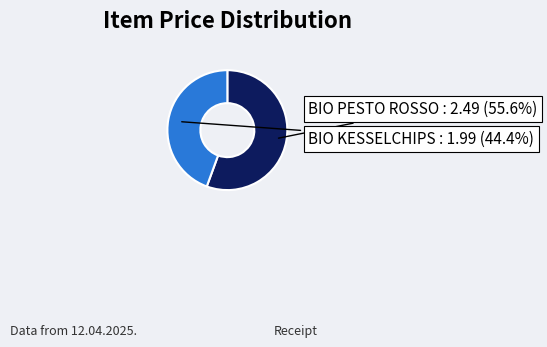

To the nearest percent, what is the difference between the largest and smallest slice percentages?

11%